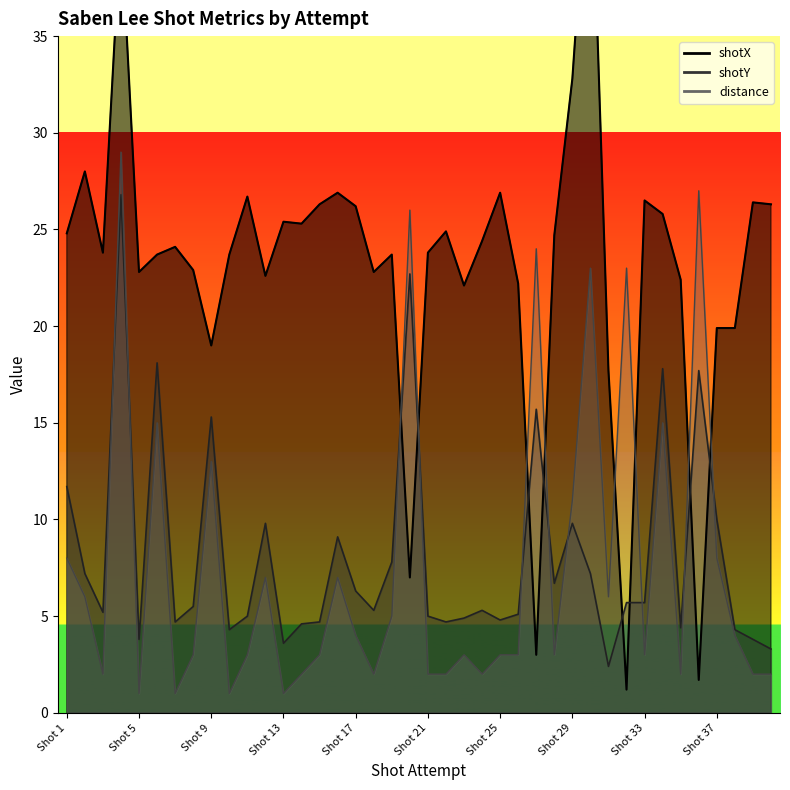

List the labels in order of distance value, largest first.

Shot 4, Shot 36, Shot 20, Shot 27, Shot 30, Shot 32, Shot 6, Shot 34, Shot 9, Shot 29, Shot 1, Shot 37, Shot 12, Shot 16, Shot 2, Shot 31, Shot 19, Shot 17, Shot 38, Shot 8, Shot 11, Shot 15, Shot 23, Shot 25, Shot 26, Shot 28, Shot 33, Shot 3, Shot 14, Shot 18, Shot 21, Shot 22, Shot 24, Shot 35, Shot 39, Shot 40, Shot 5, Shot 7, Shot 10, Shot 13